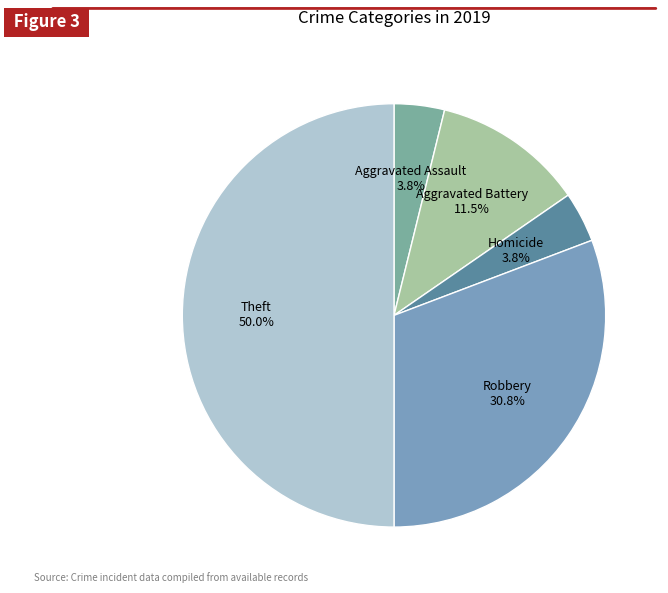

How much of the chart is everything except Aggravated Battery?

88.5%